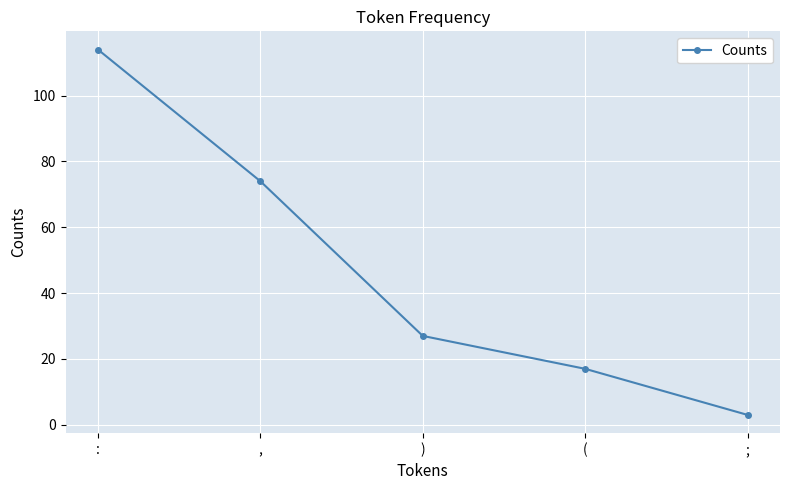

Reading right to left, extract all data points from this chart.

3	17	27	74	114